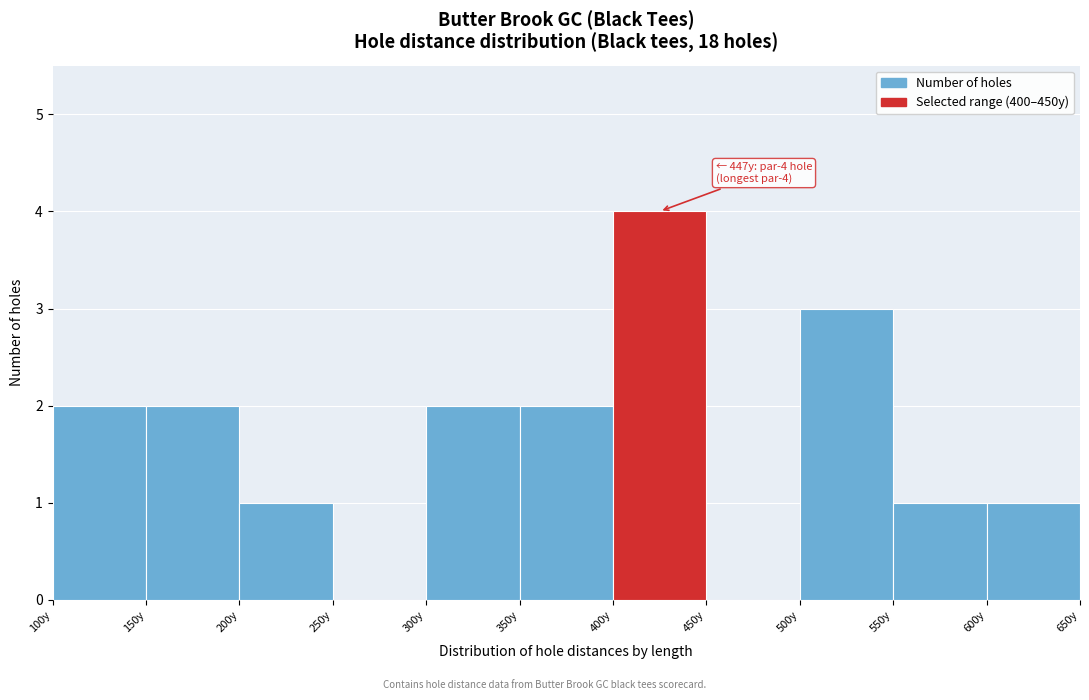

Over which range of the x-axis is the bar tallest?

400 to 450